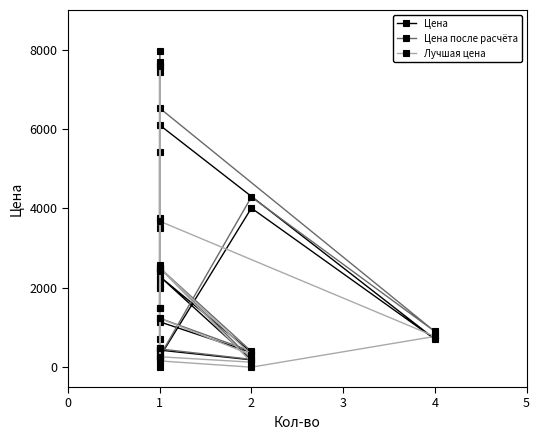

List the series in order of their overall mean, highest first.

Цена после расчёта, Цена, Лучшая цена